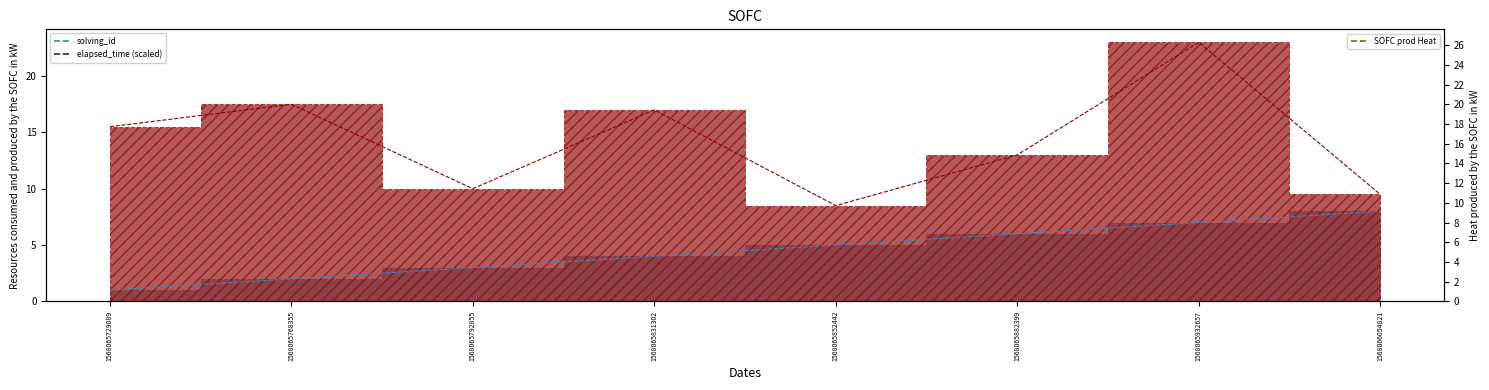

What is the difference between the maximum and minimum values in the elapsed_time series?

14.5